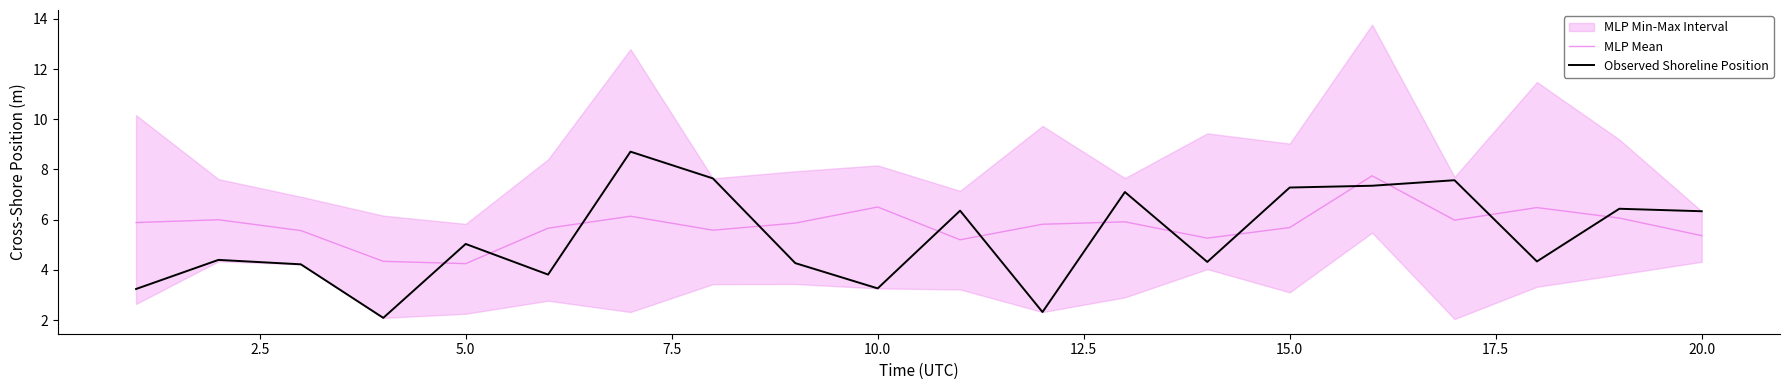

What is the smallest value displayed?

2.1